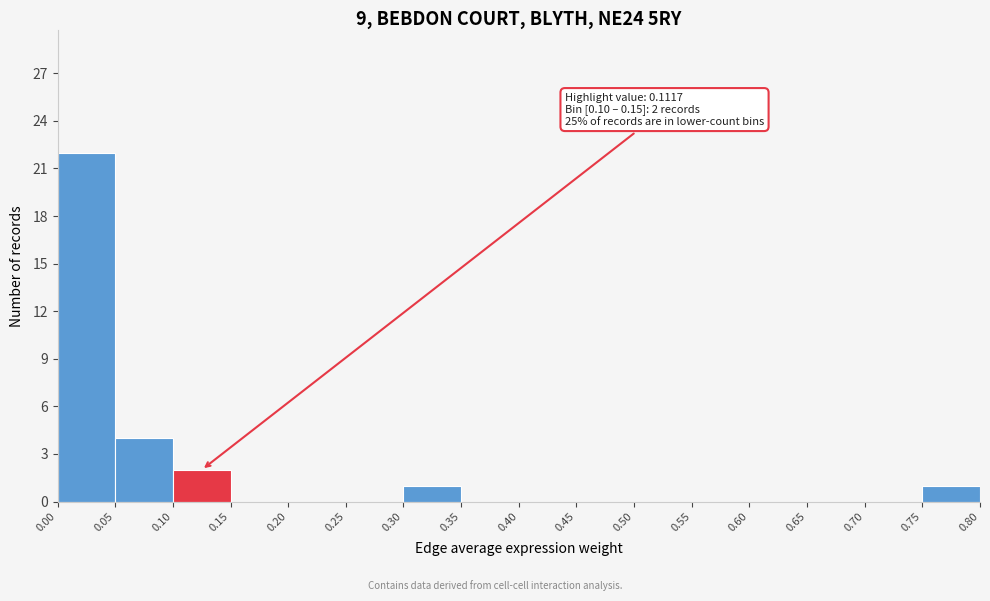

Over which range of the x-axis is the bar tallest?

0.00 to 0.05